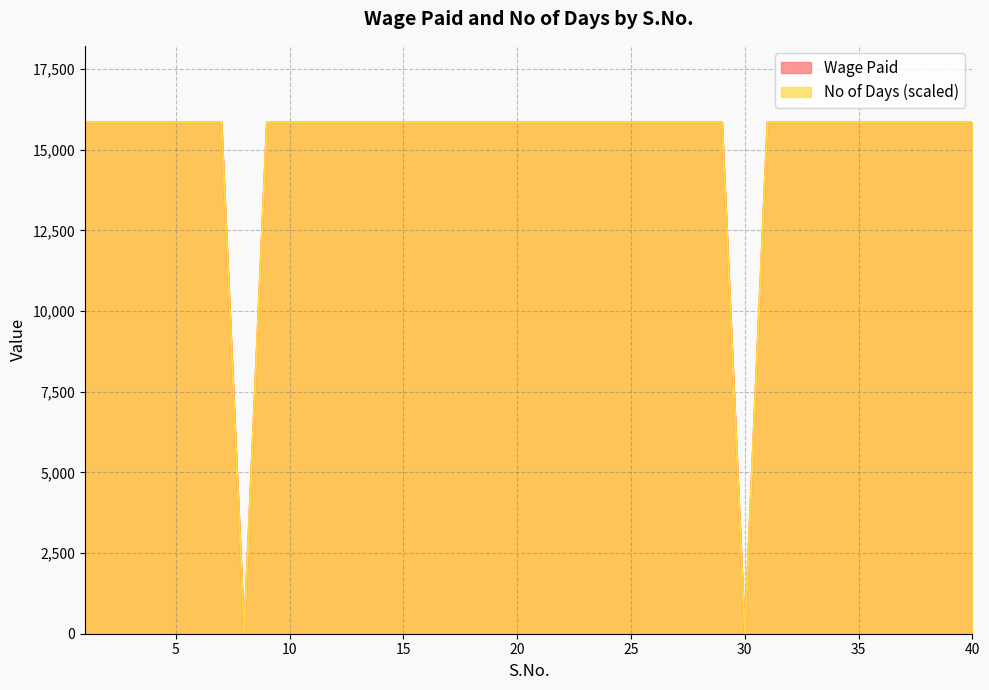

True or false: No of Days and Wage Paid intersect in this chart.

False